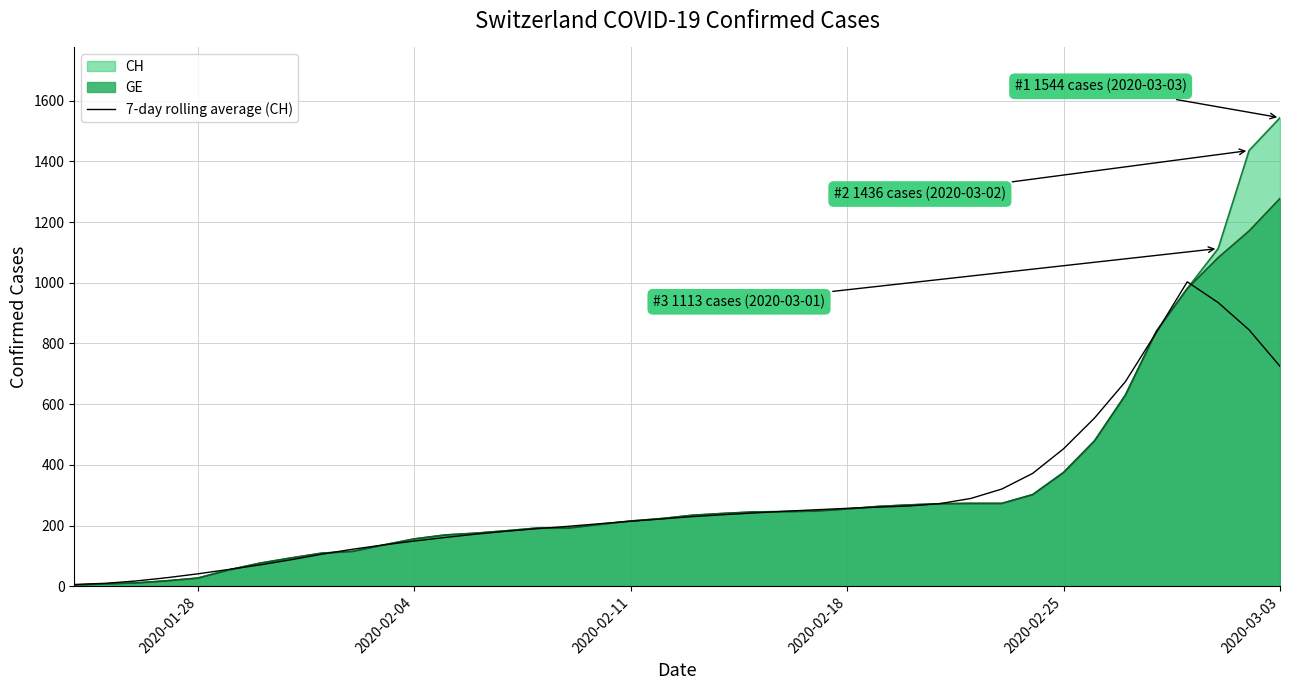

Reading right to left, extract all data points from this chart.

724.9	844.9	934.9	1003.3	836.3	674.3	554.3	453.1	372.0	320.3	289.4	272.3	264.6	260.7	256.7	252.1	247.3	241.6	235.9	229.6	221.9	214.3	206.1	197.7	190.0	181.6	171.9	160.9	149.0	136.1	122.0	105.6	87.1	70.3	55.4	41.0	28.3	17.4	9.7	5.9